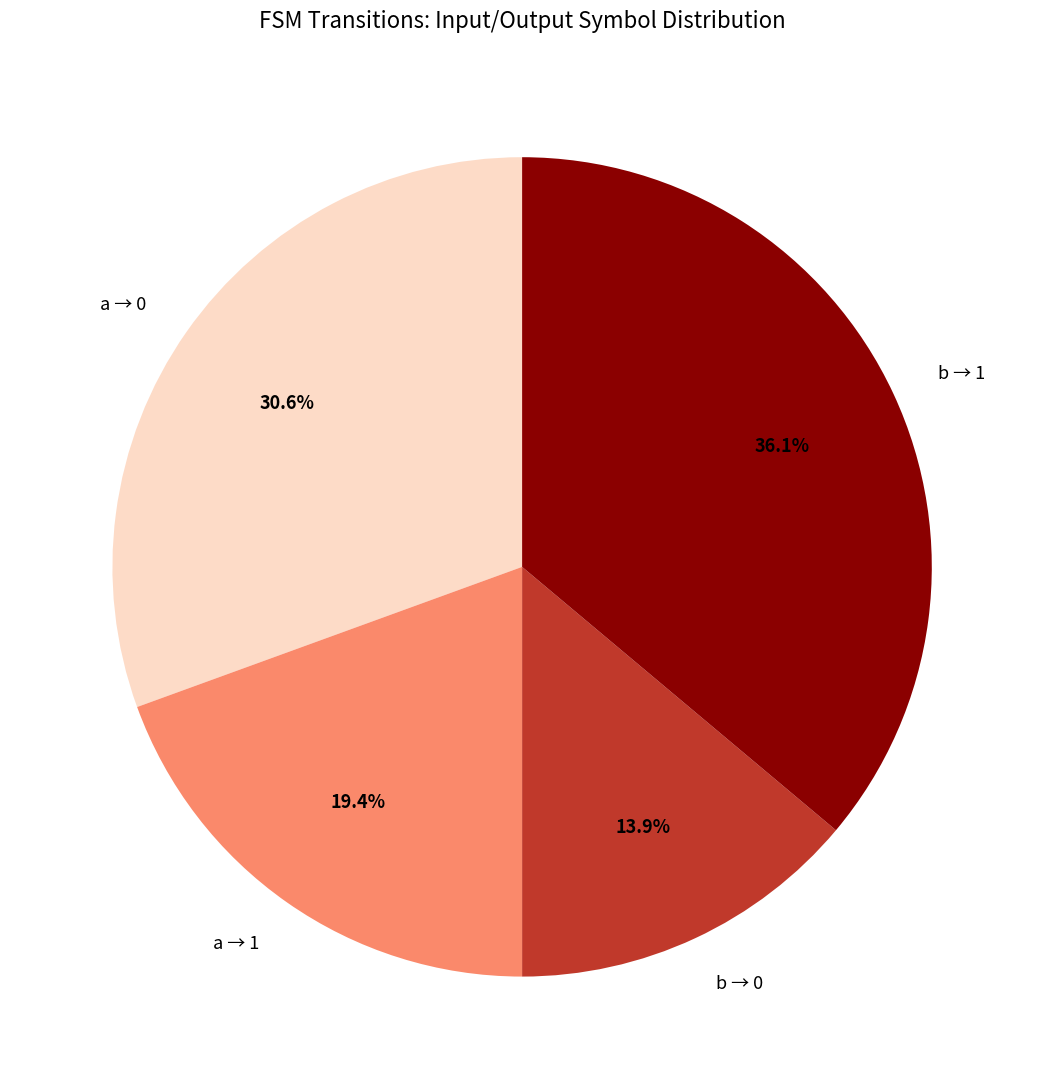

Rank the categories by value from highest to lowest.

b → 1, a → 0, a → 1, b → 0